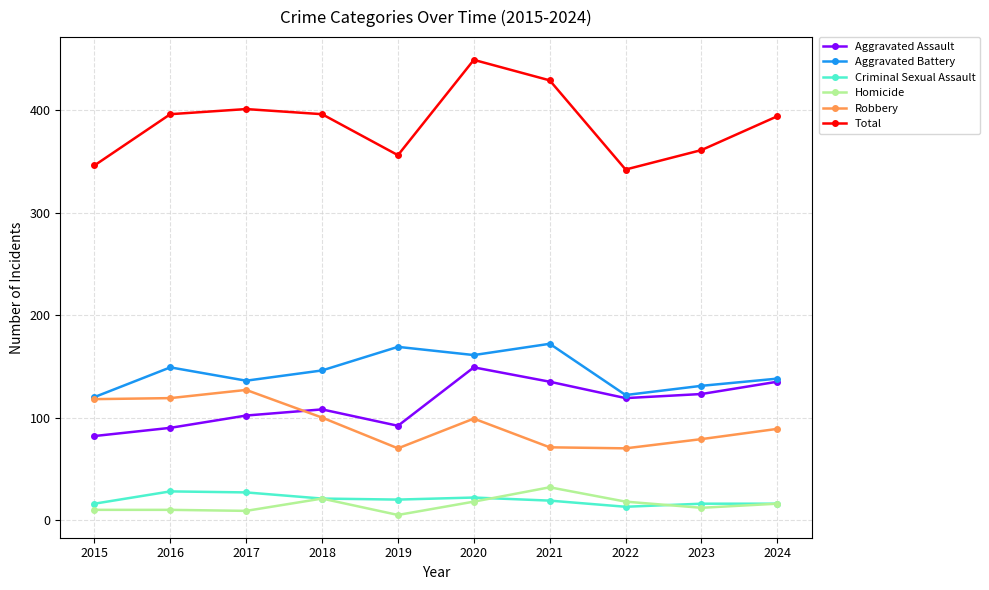

Count the number of categories in the chart.

10